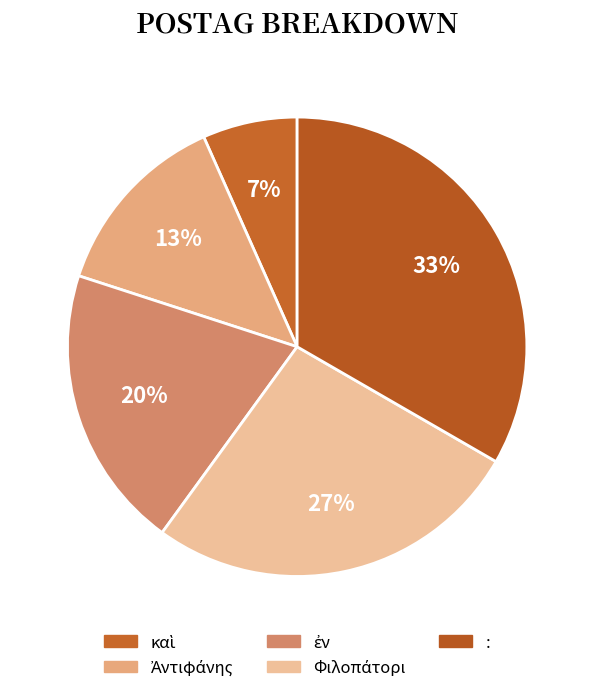

How many segments does this pie chart have?

5